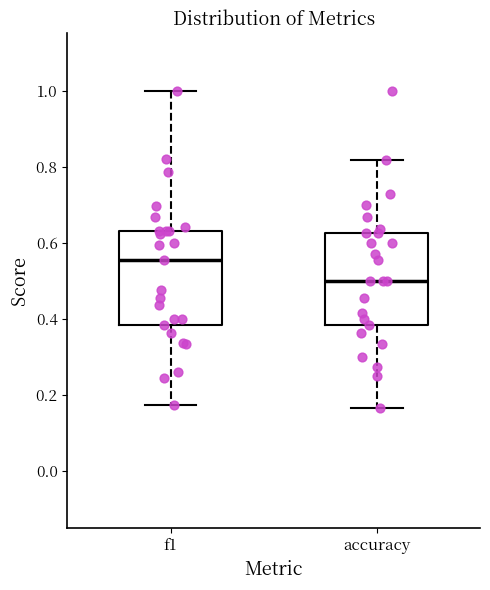

Reading left to right, read every box against the y-axis: the position of its median line, the range the box covers, and the ends of its whiskers. The values are not printed on the chart, so give them approximately, as read against the axis.

f1: median 0.56, box 0.38 to 0.64, whiskers 0.18 to 1.00
accuracy: median 0.50, box 0.38 to 0.62, whiskers 0.16 to 0.82